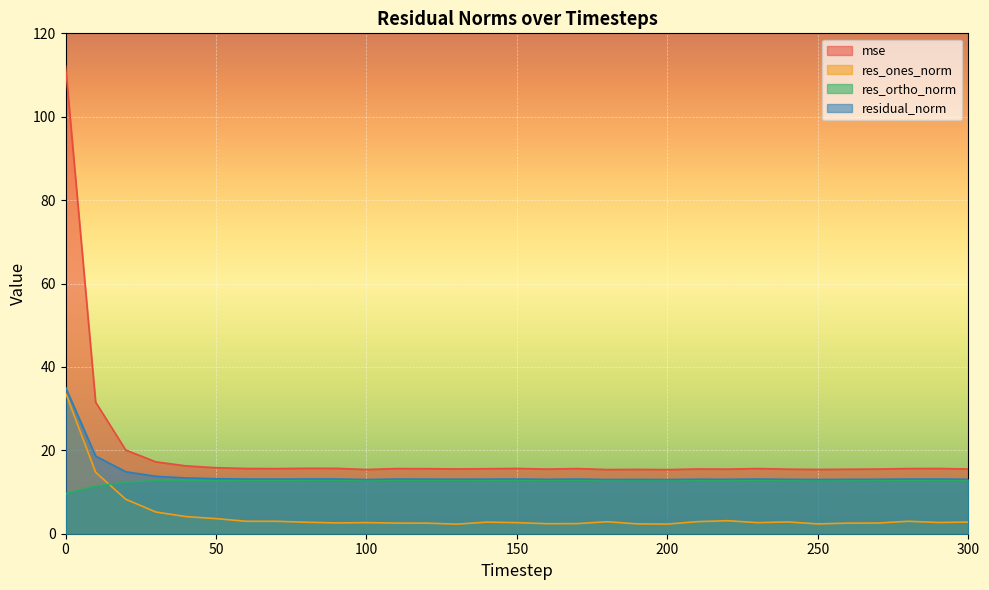

What are all the series names shown in the legend?

mse, res_ones_norm, res_ortho_norm, residual_norm